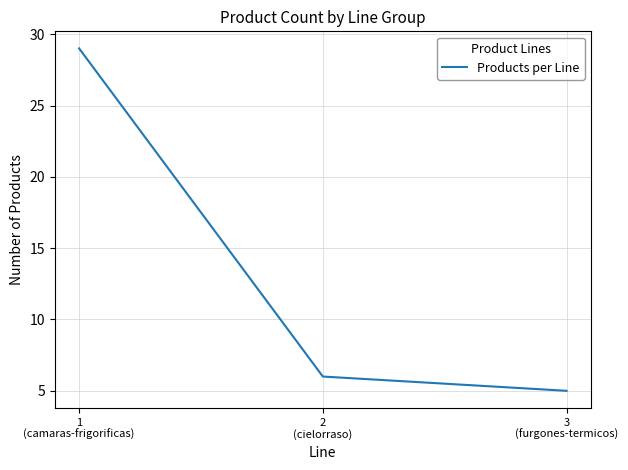

How many lines are shown in the chart?

1